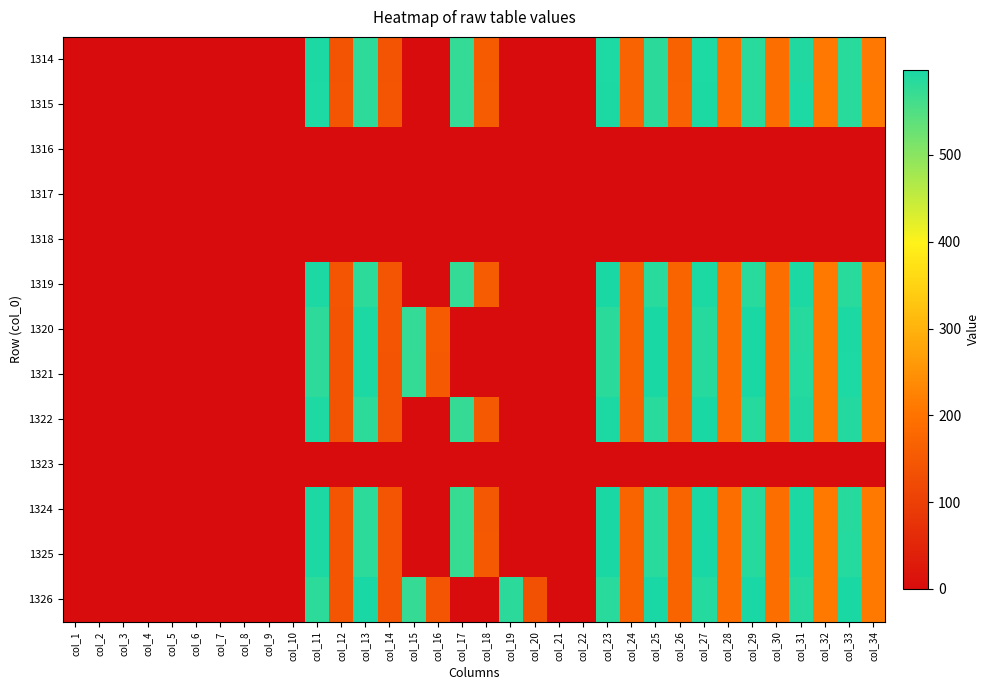

Which series has the widest spread of values?

1326